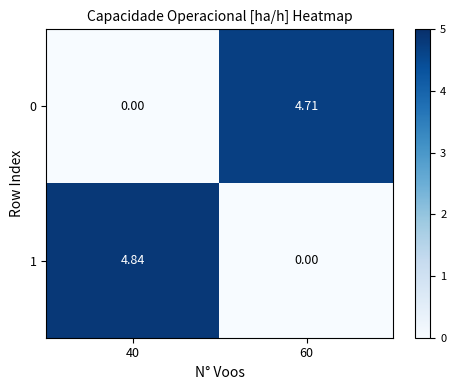

Is the value of 0 at 60 greater than the value of 1 at 40?

No